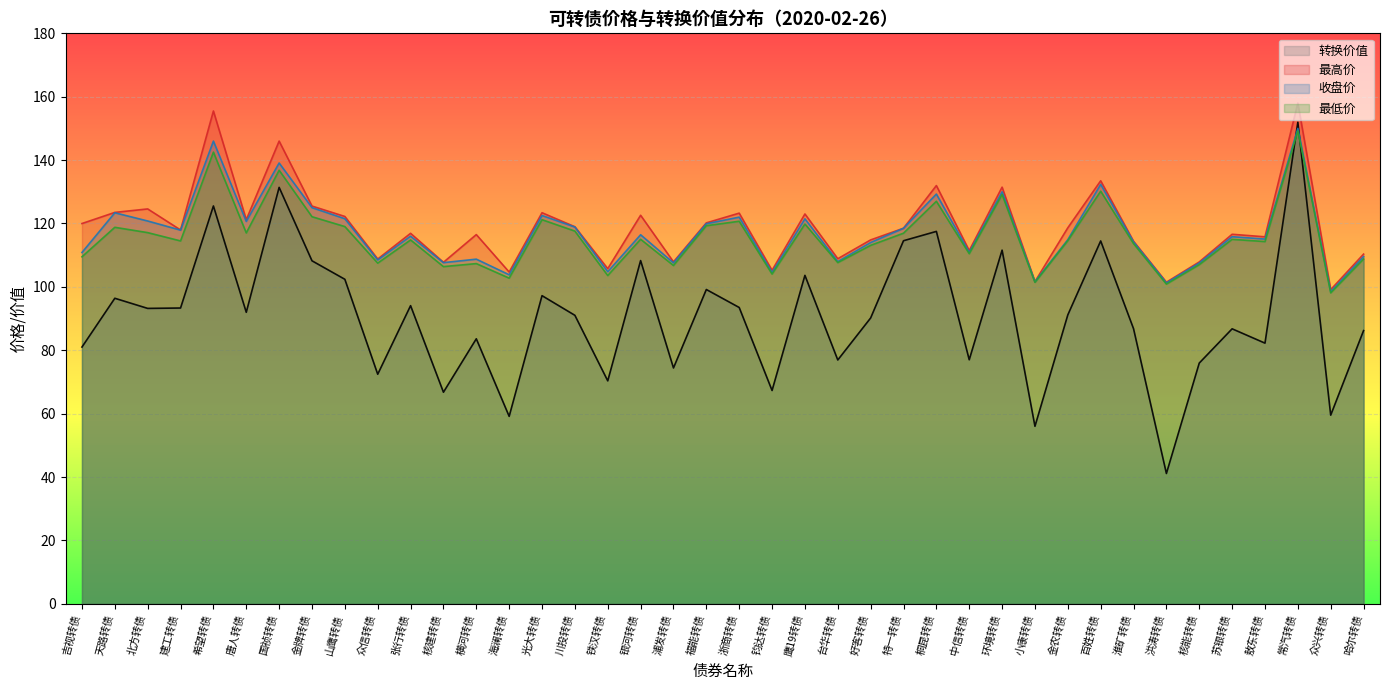

What is the label of the 40th point from the right?

吉视转债